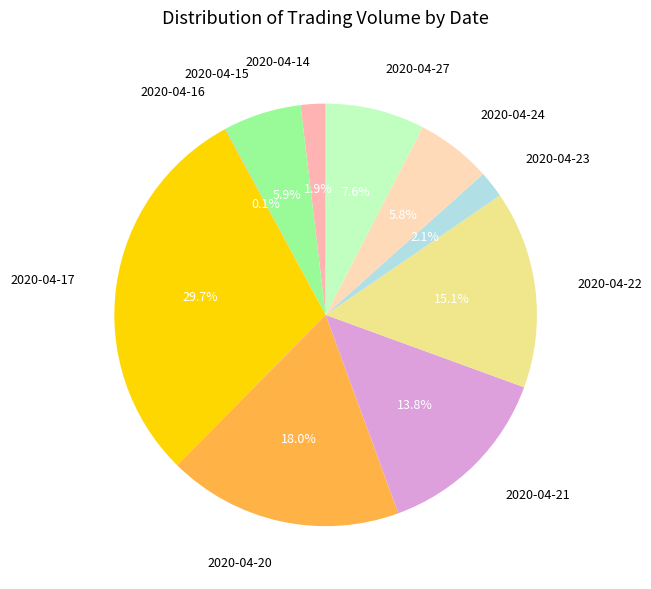

Which category has the biggest portion of the pie?

2020-04-17